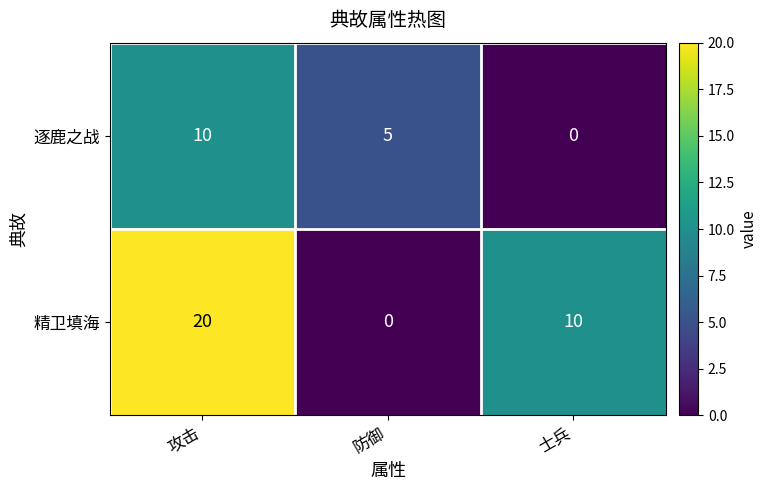

True or false: 精卫填海 has a value of 20 at 攻击.

True